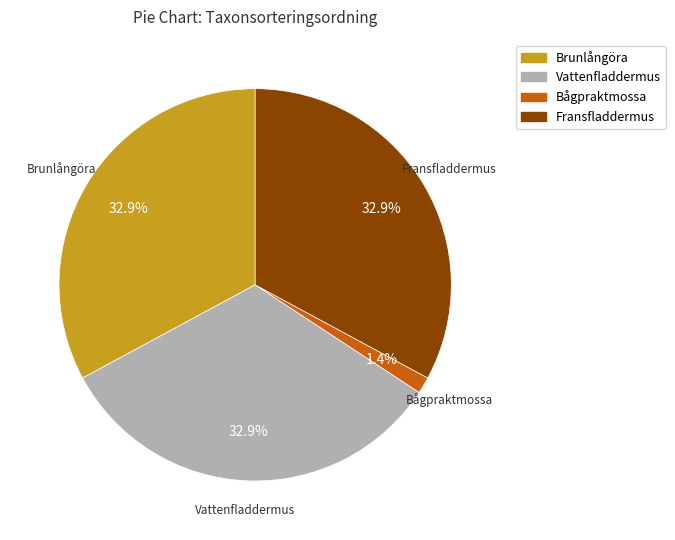

To the nearest percent, what portion does Brunlångöra represent?

33%